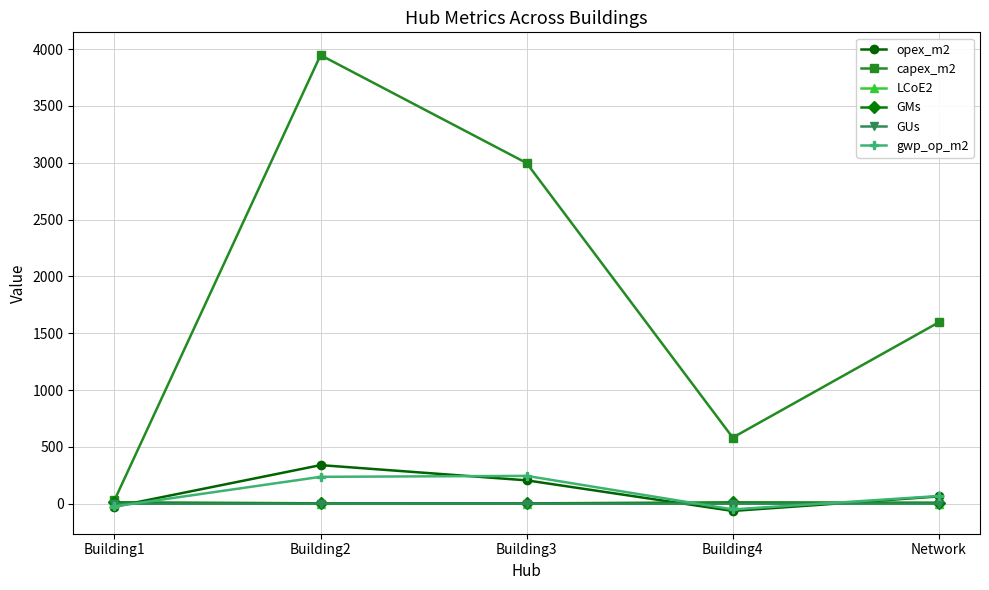

Which series ends up on top after the final intersection of opex_m2 and GUs?

opex_m2